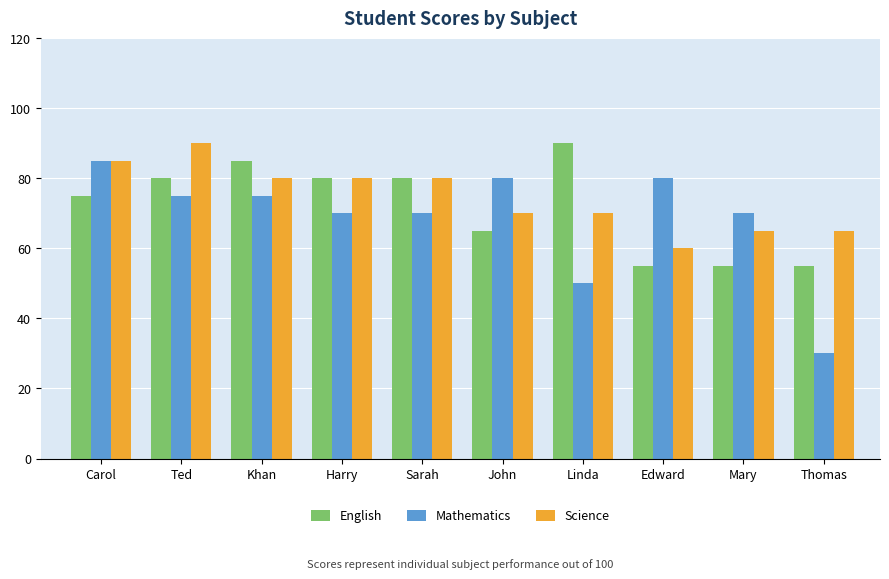

Is the value of Mathematics at John greater than the value of Science at Linda?

Yes